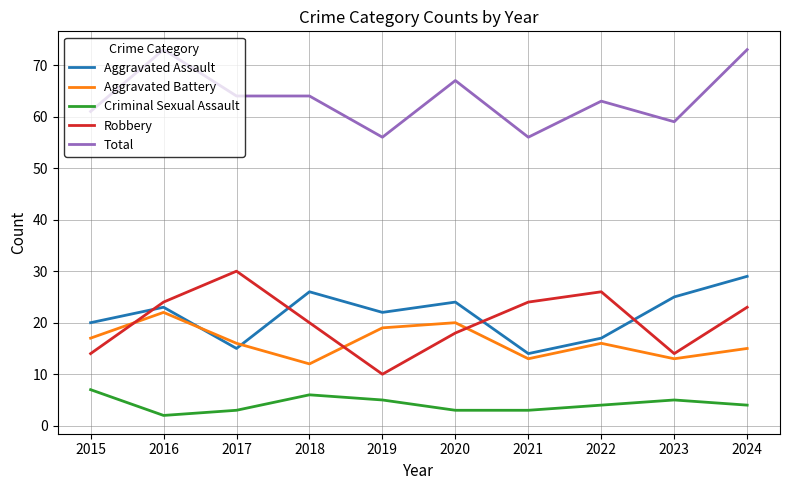

What is the difference between the maximum and minimum values in the Robbery series?

20